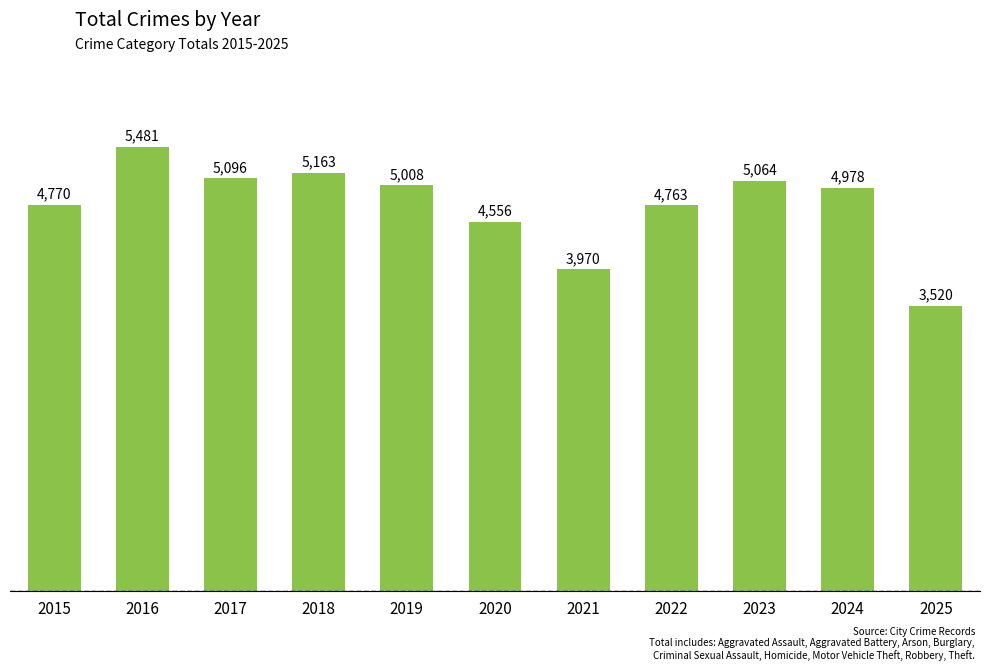

List the labels in order of value, largest first.

2016, 2018, 2017, 2023, 2019, 2024, 2015, 2022, 2020, 2021, 2025